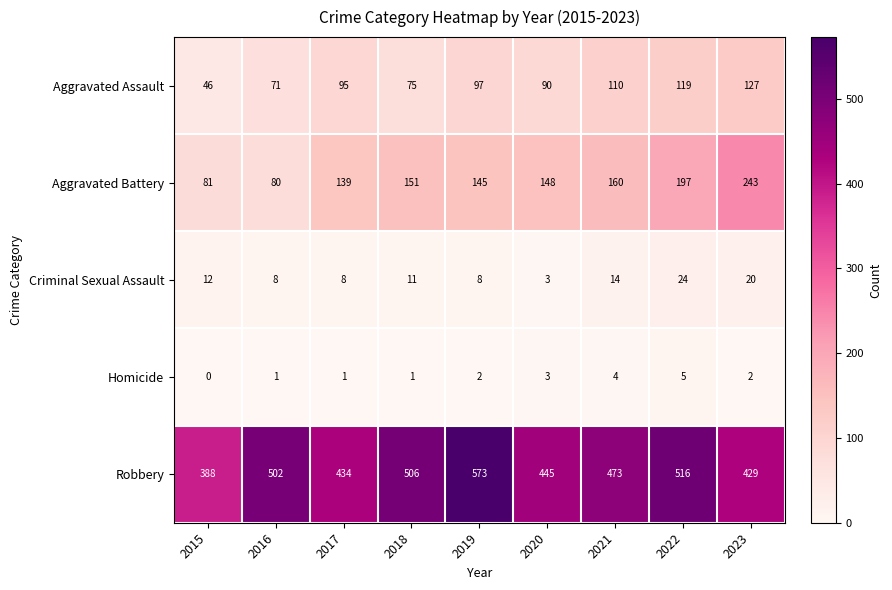

What is the average value of the Criminal Sexual Assault series?

12